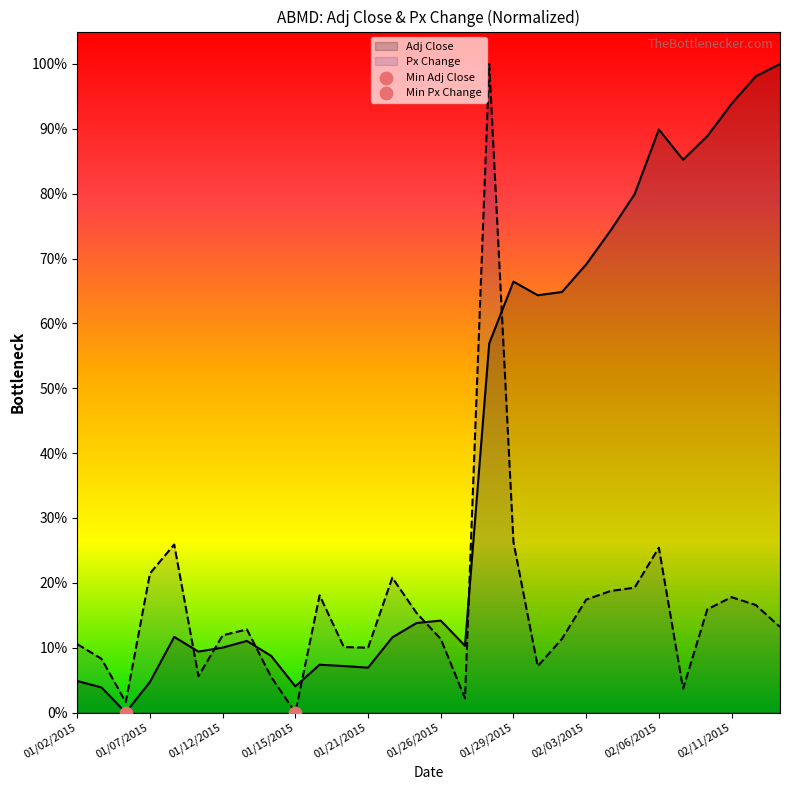

What is the total value across all series at 01/09/2015?

0.2